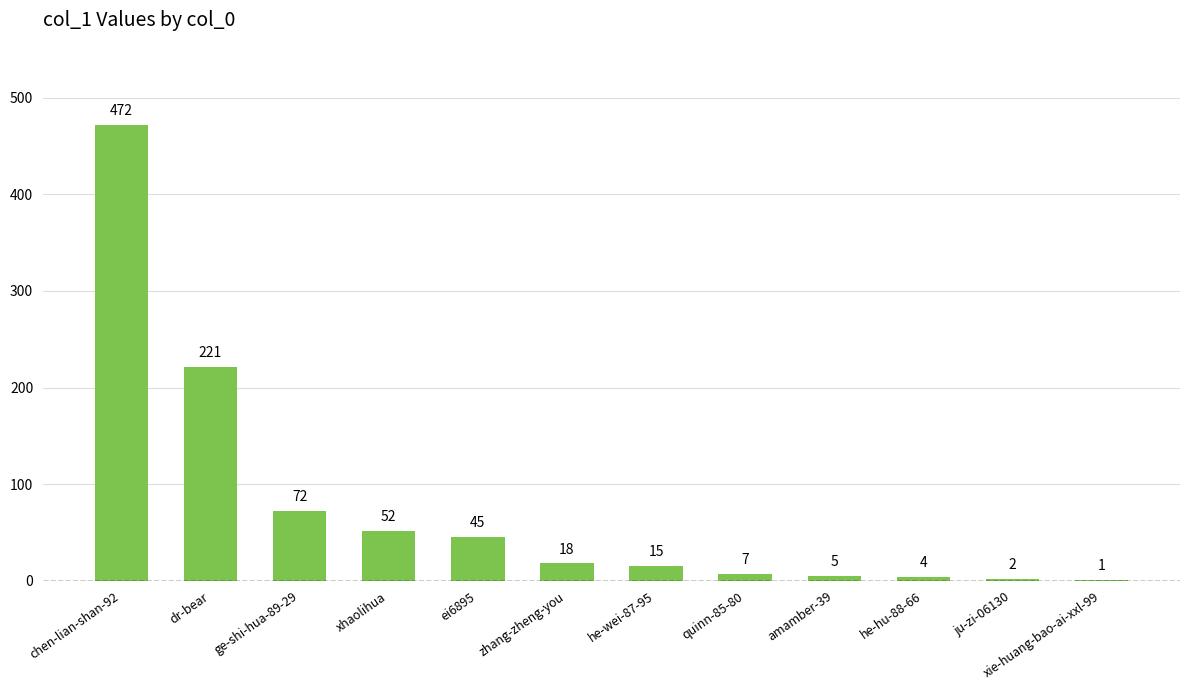

Read the value at ge-shi-hua-89-29, to the nearest 50.

50